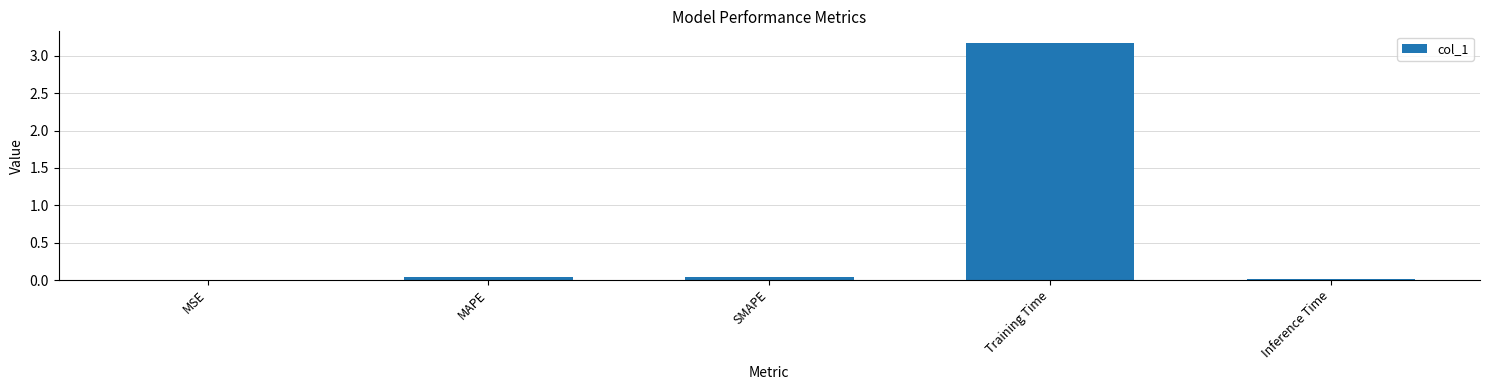

Are the bars horizontal?

No